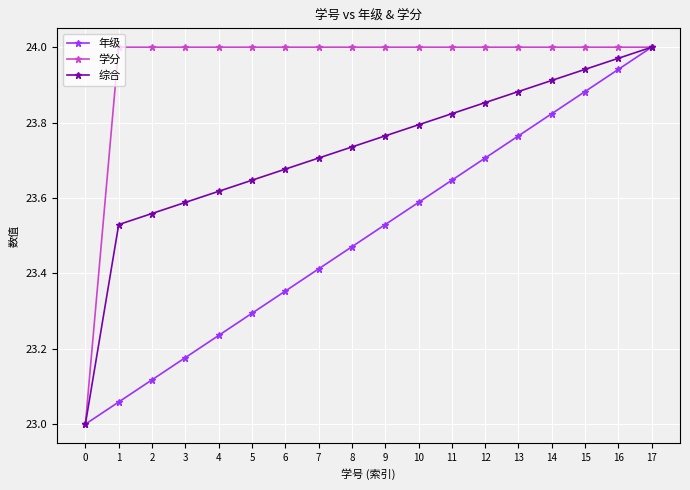

What is the difference between the highest and lowest values at 16?

0.1